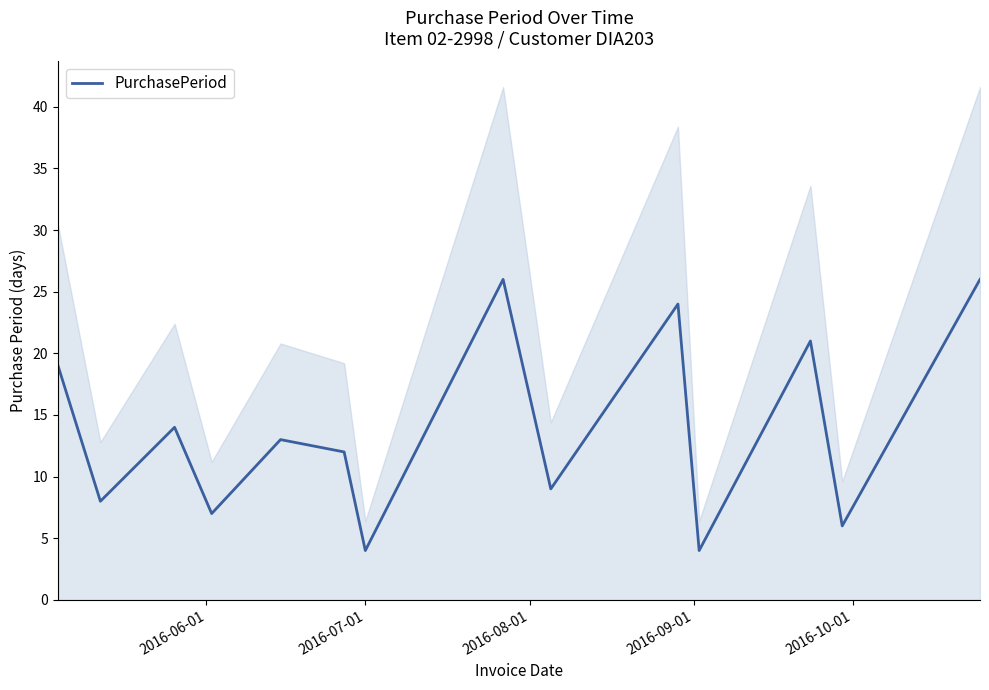

What is the lowest value of the PurchasePeriod series?

4